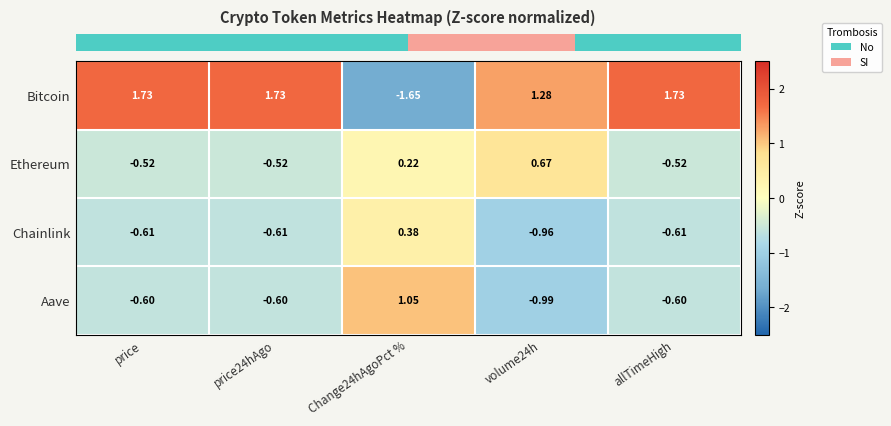

Which series has the largest total across all categories?

Bitcoin